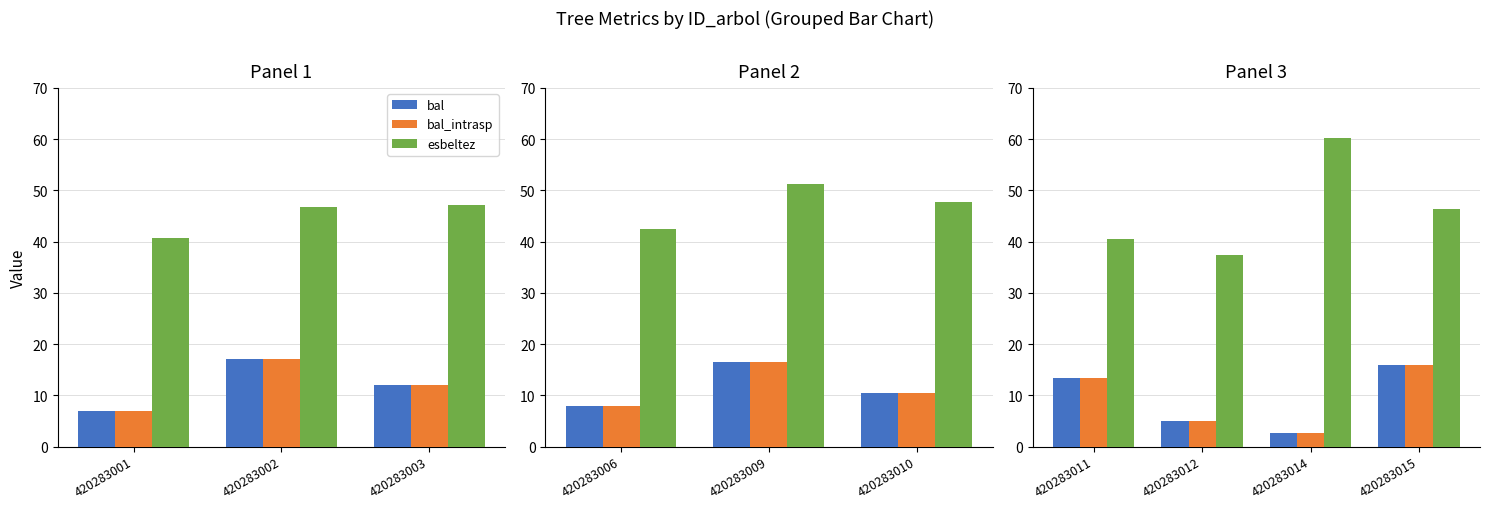

How many groups of bars are there?

4